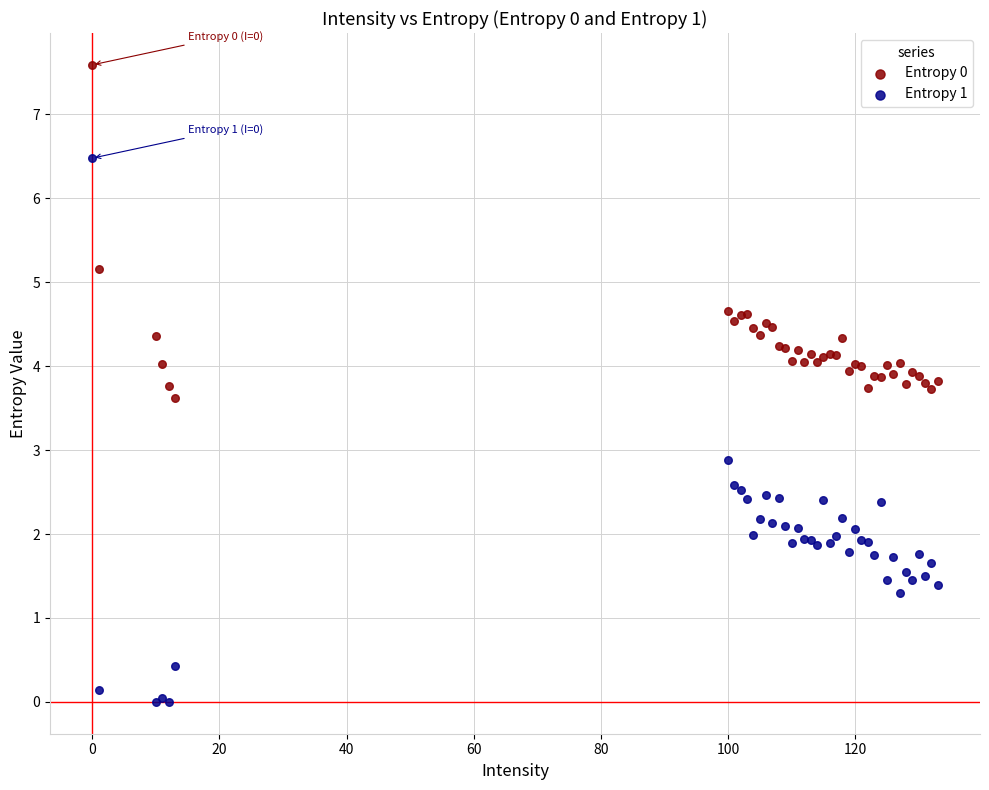

In the Entropy 1 series, what Y value is closest to 3?

2.9